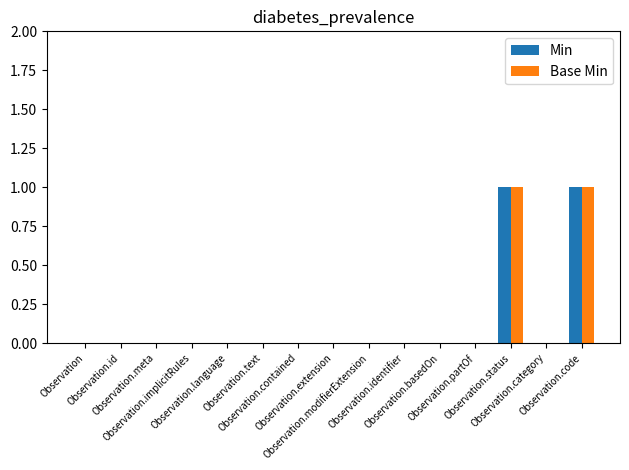

Is it true that Base Min equals 0 at Observation.partOf?

True